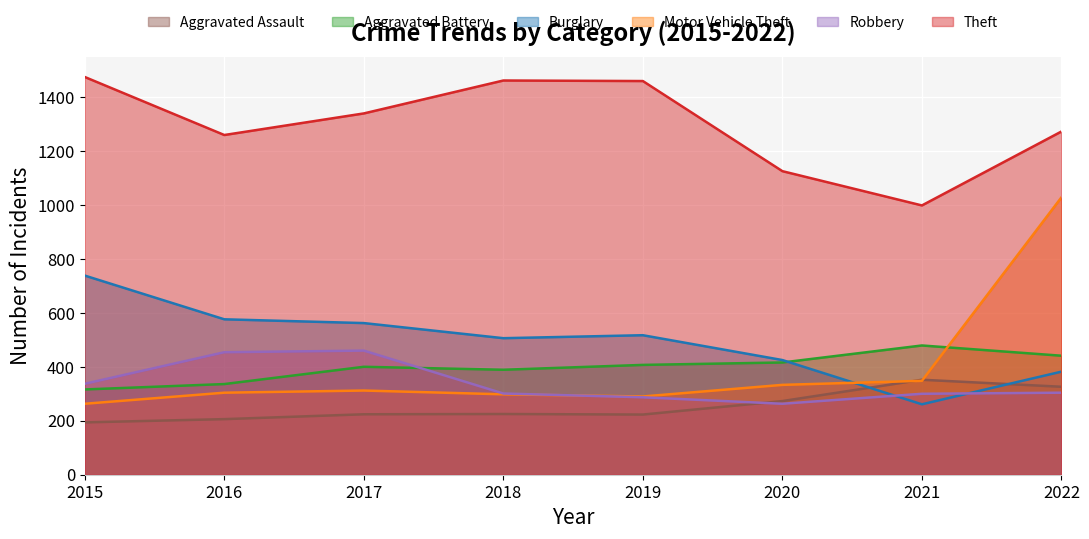

What is the total value across all series at 2022?

3753